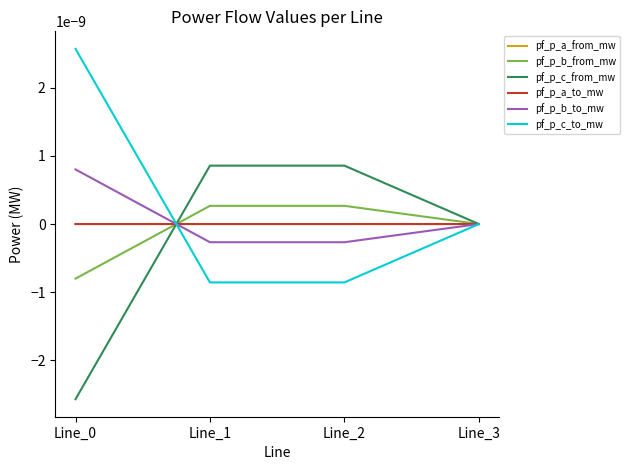

How many lines are shown in the chart?

6